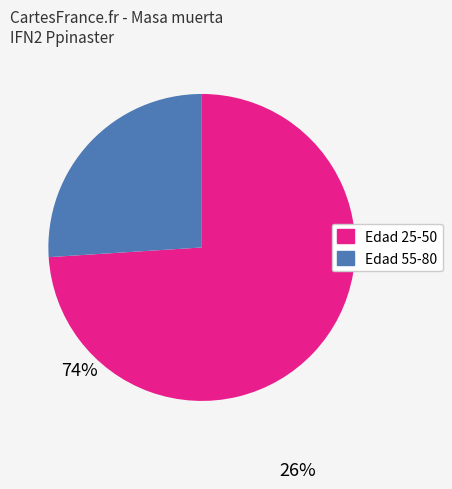

Does any single category account for the majority?

Yes